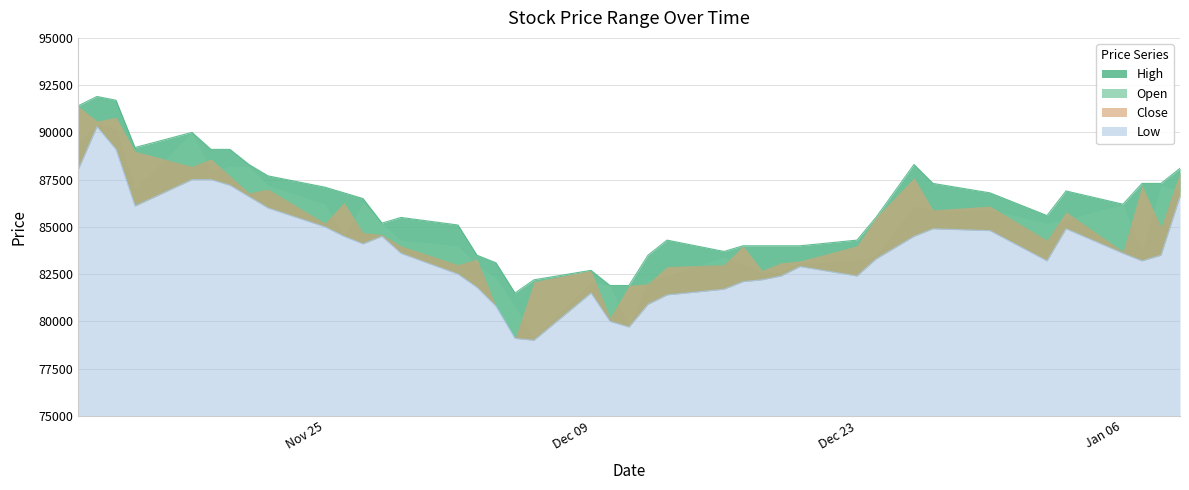

True or false: Low and High cross at least once.

False